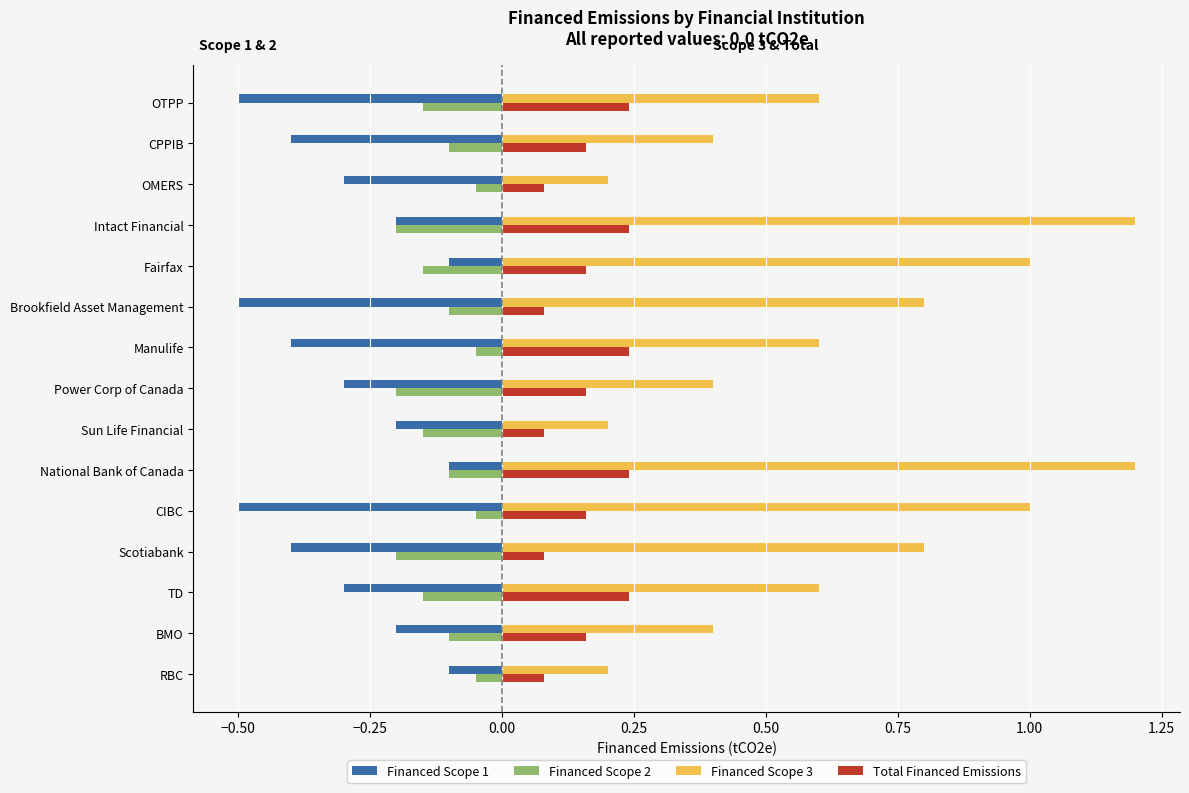

Which series has the largest range (max minus min)?

Financed Scope 3